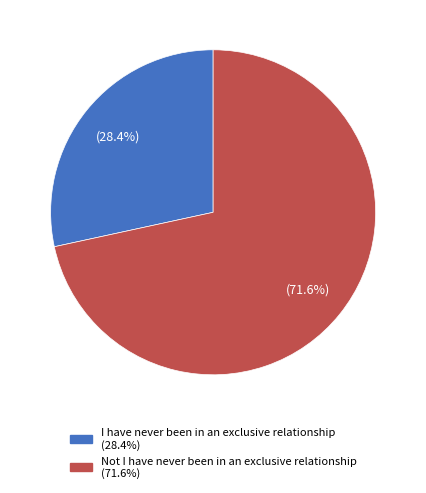

To the nearest percent, what percentage of the pie is Not I have never been in an exclusive relationship?

72%